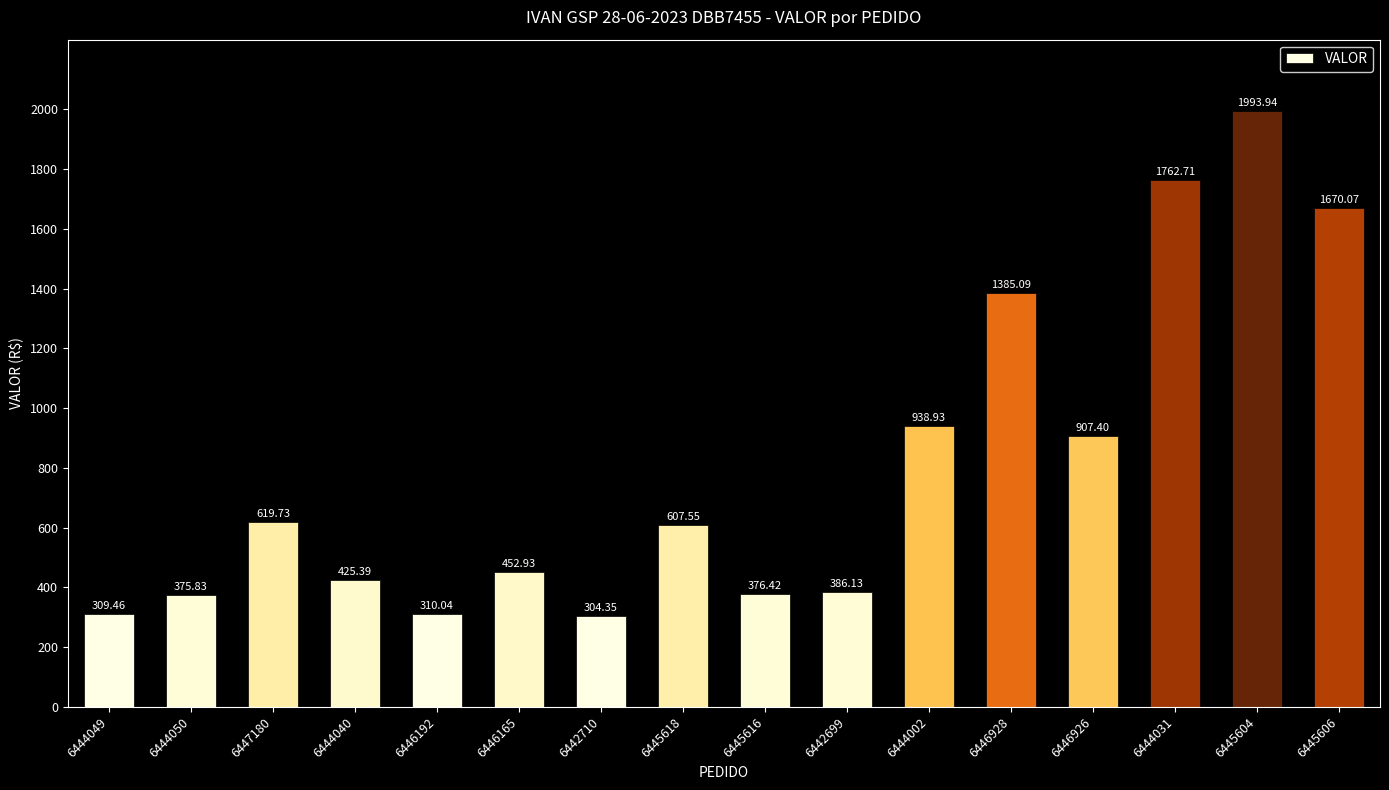

Which has a higher value, 6446928 or 6444049?

6446928